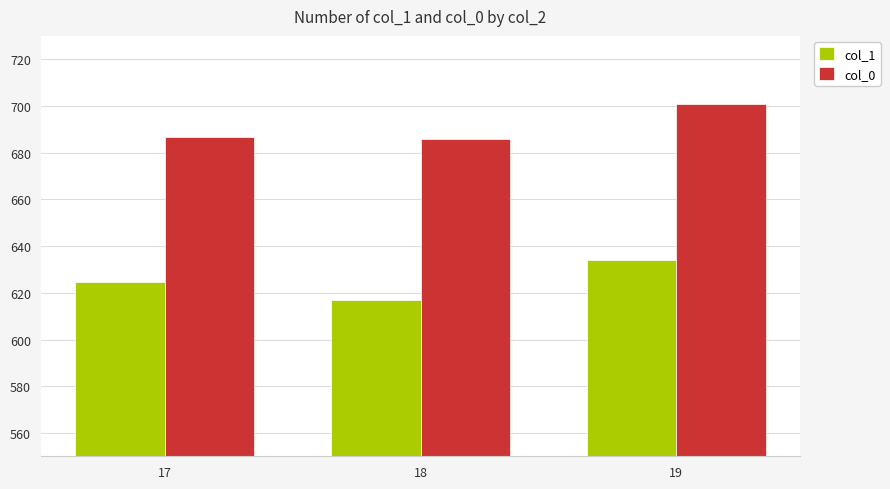

How many bars are there in total?

6